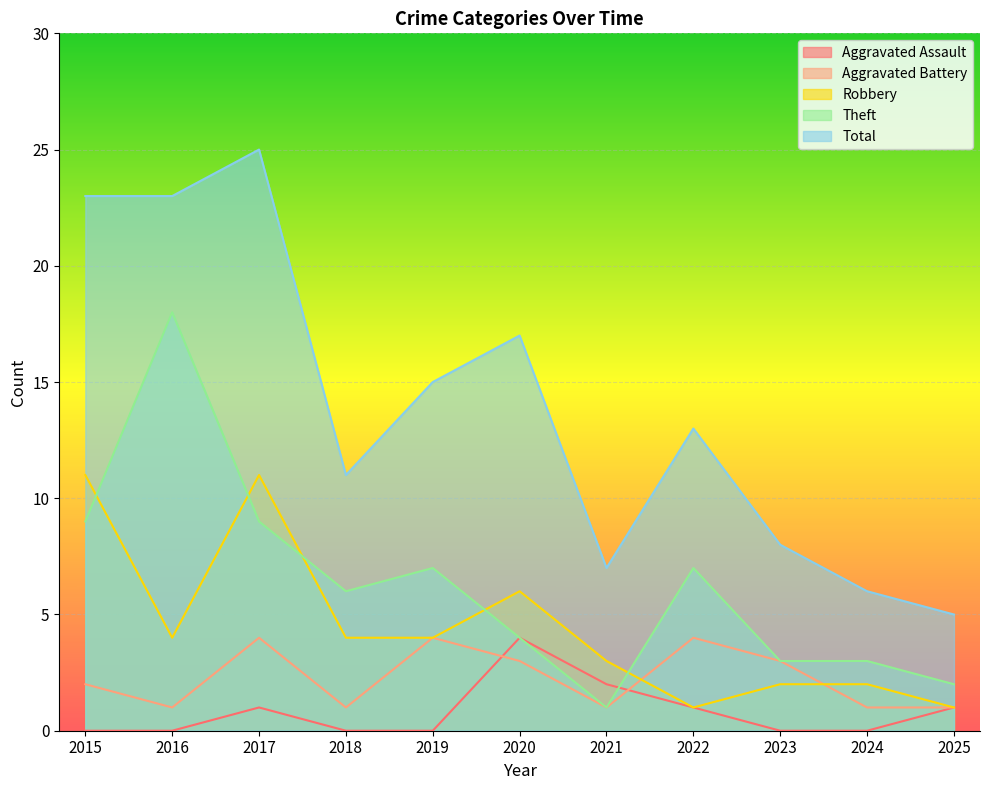

What is the highest value of the Total series?

25